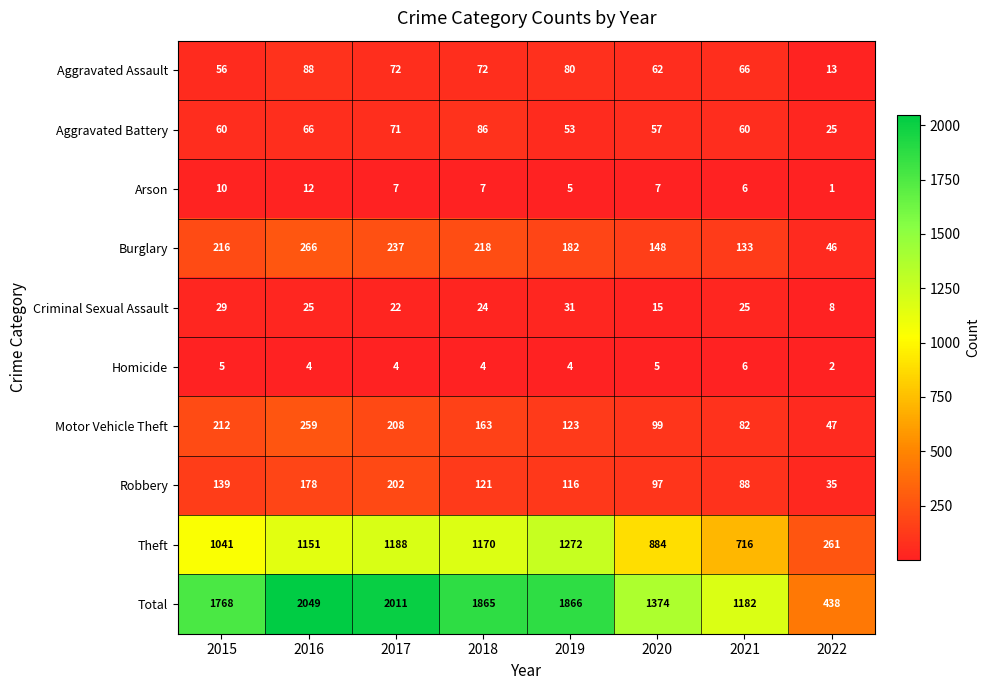

True or false: Criminal Sexual Assault has a value of 21 at 2020.

False